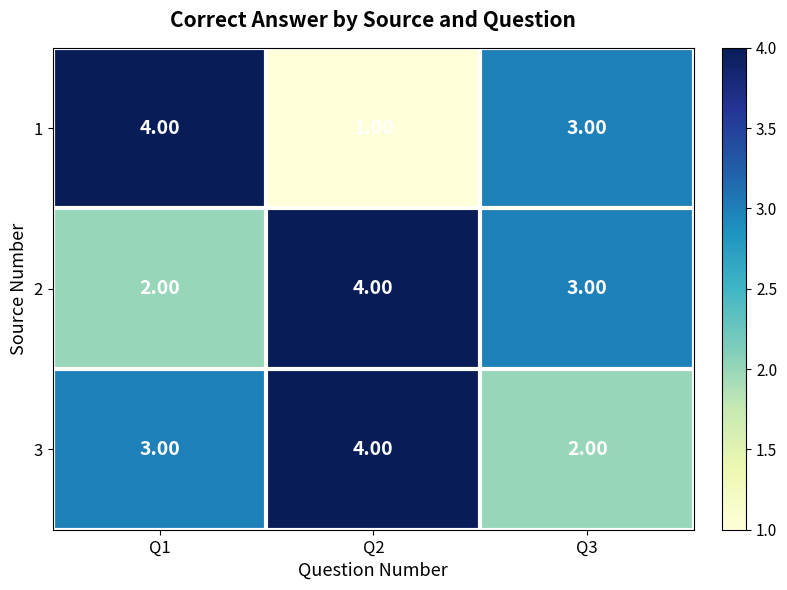

What is the sum of the 1 values at Q1 and Q2?

5